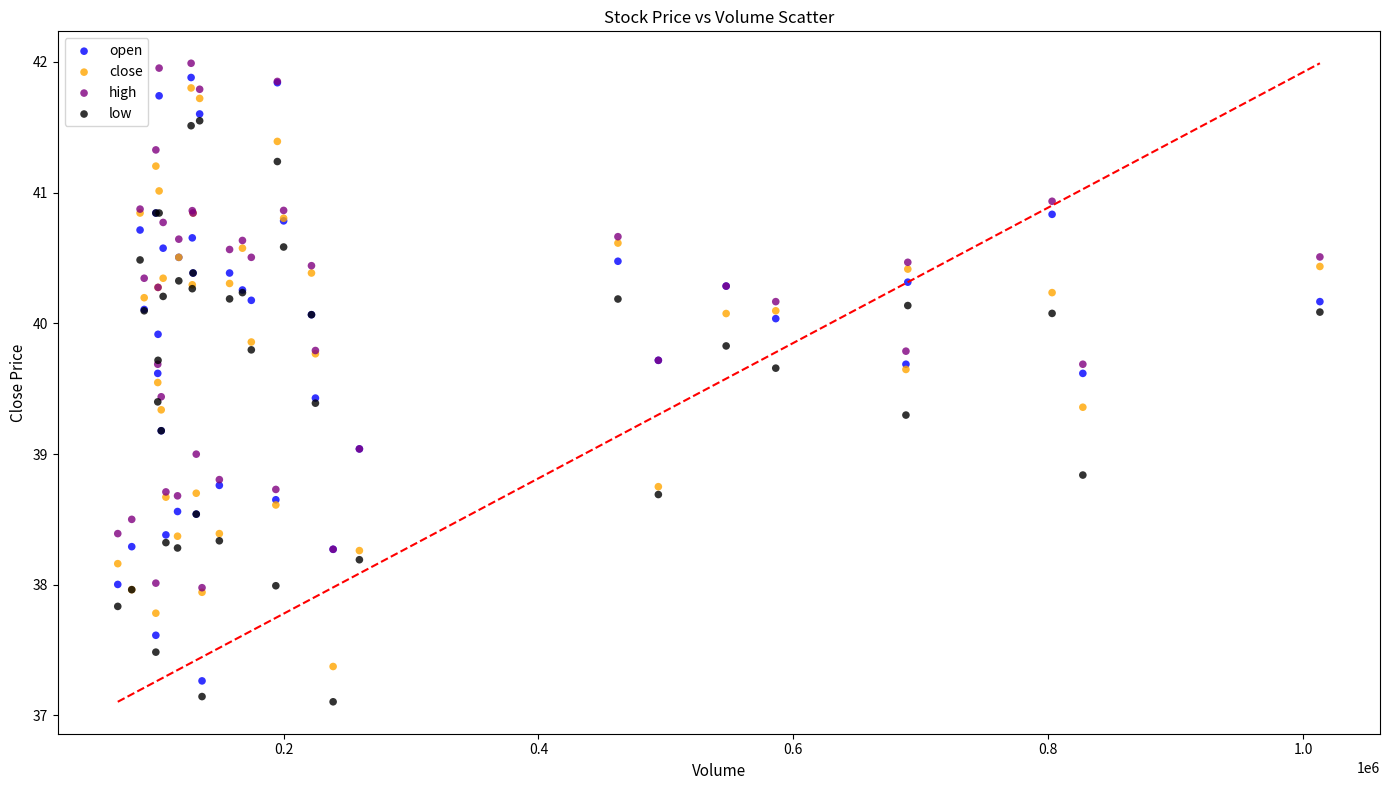

What are all the series names shown in the legend?

open, close, high, low